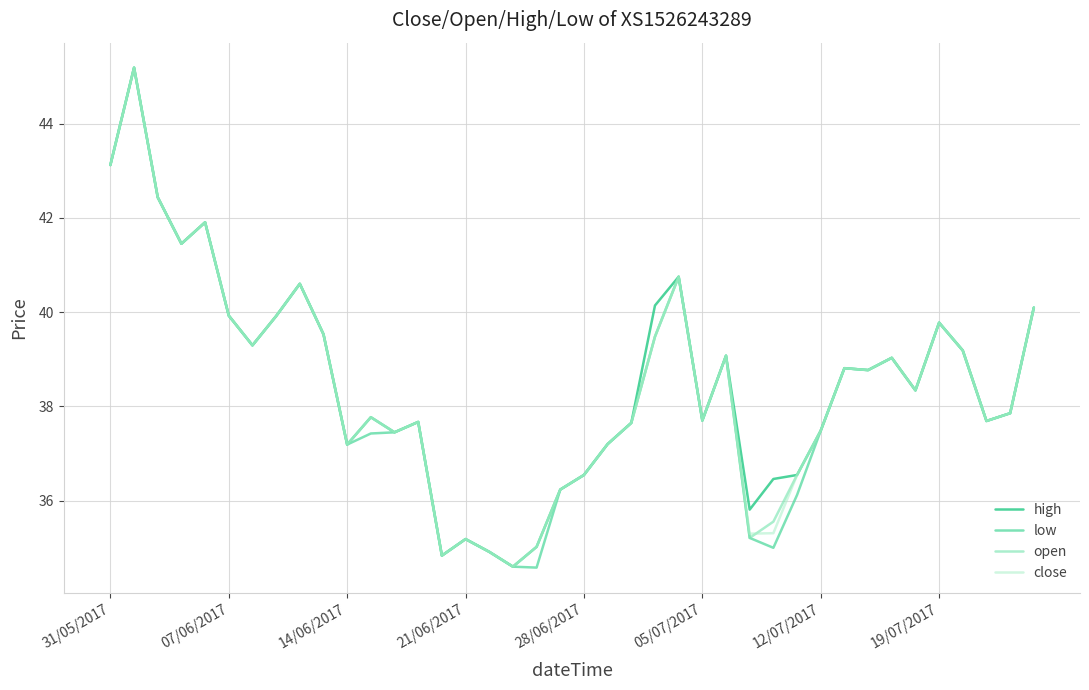

What is the maximum value shown in the chart?

45.2